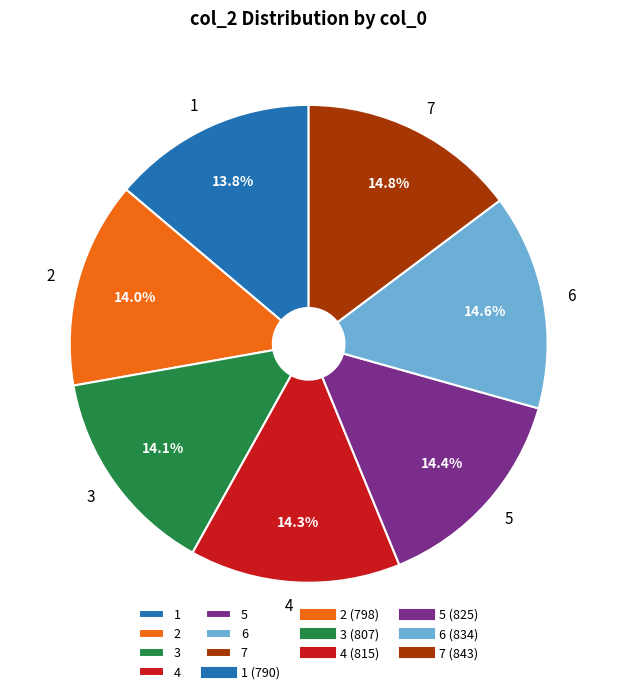

Is it true that 7 is 23% of the pie?

False